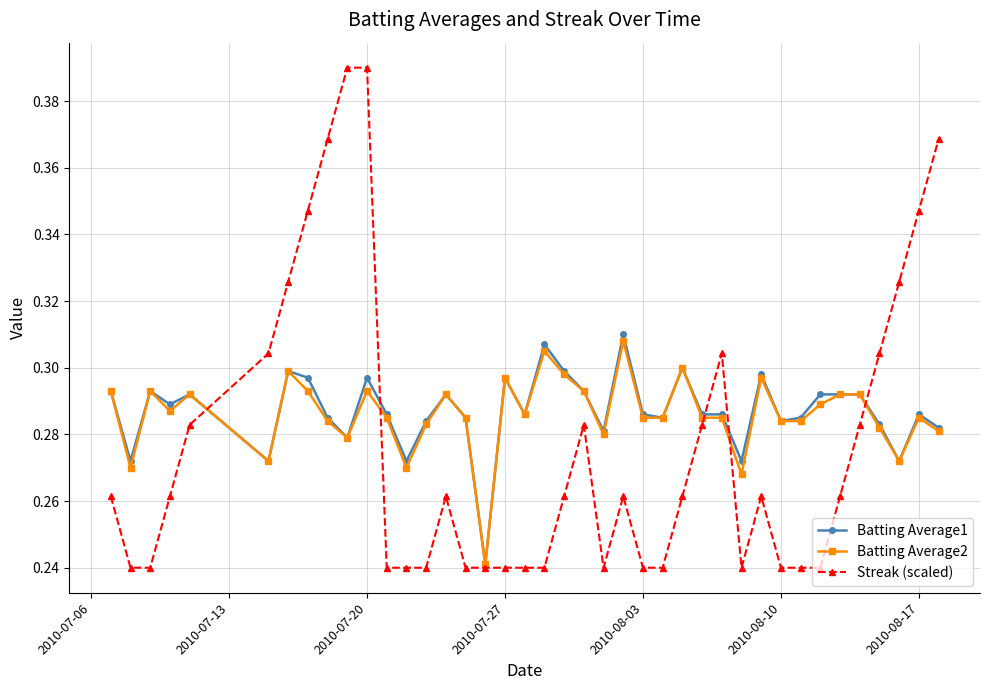

True or false: Batting Average2 has more than 0 interior local peaks.

True